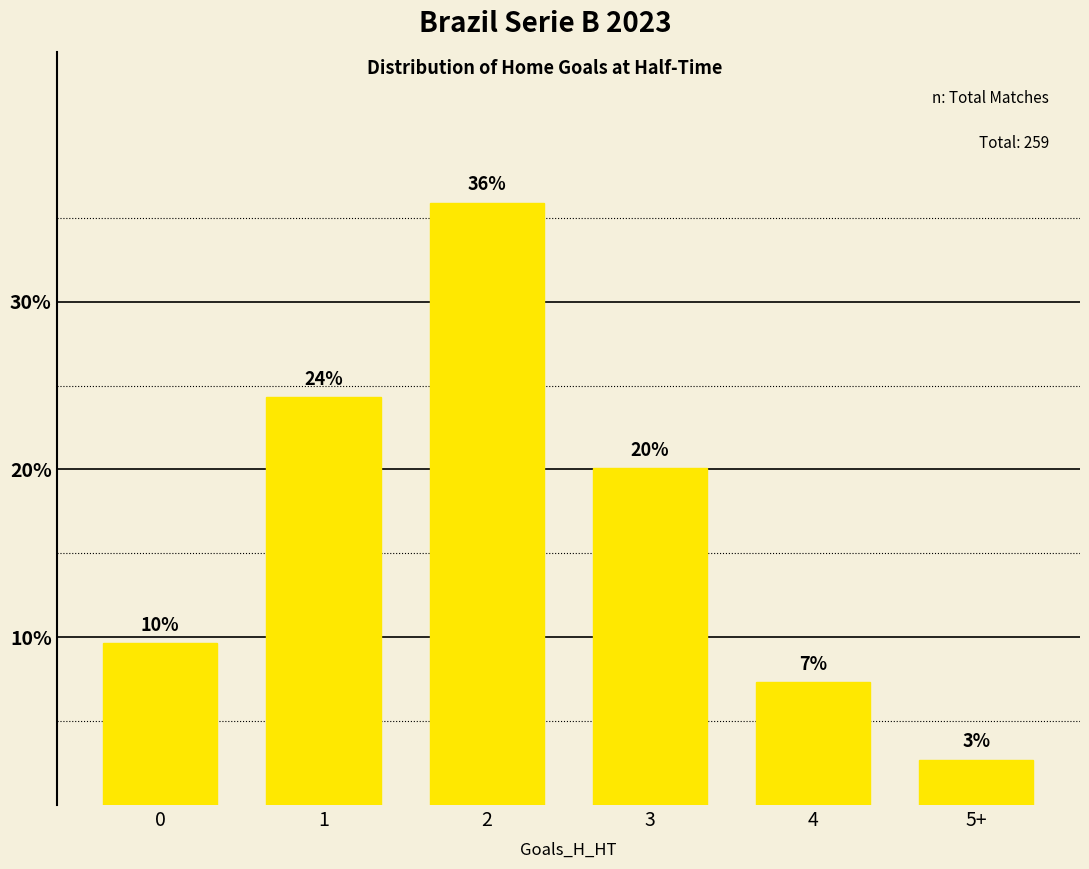

What is the label of the 4th bar from the left?

3